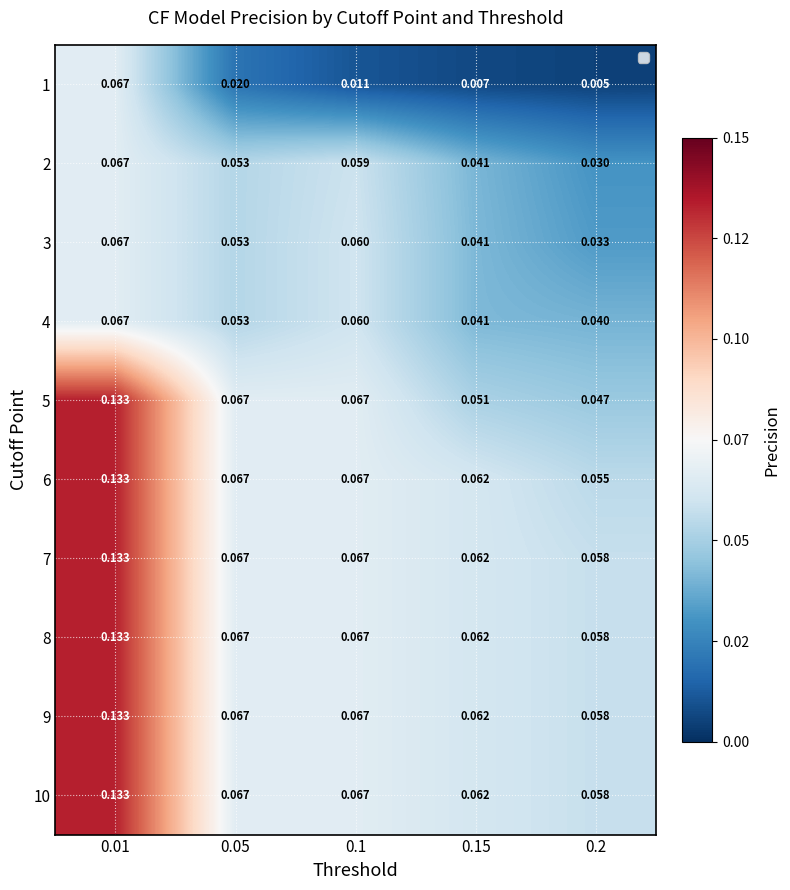

At which category is the sum across all series the highest?

0.01